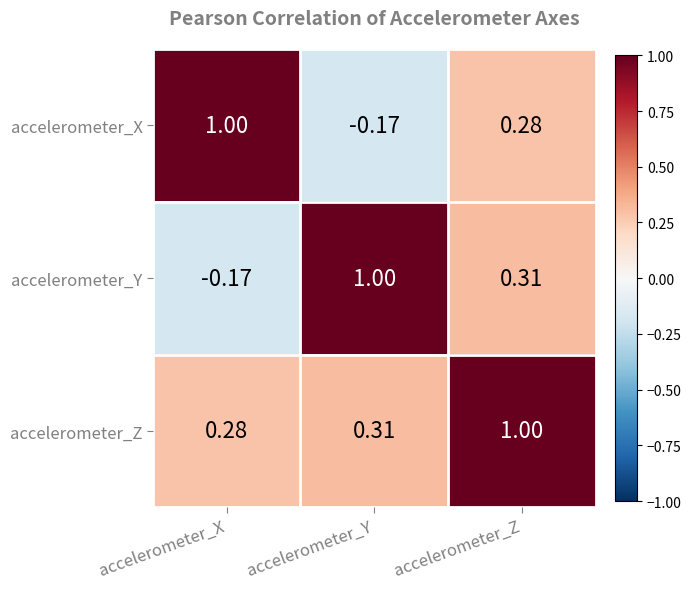

At which label is accelerometer_Y closest to 0?

accelerometer_X